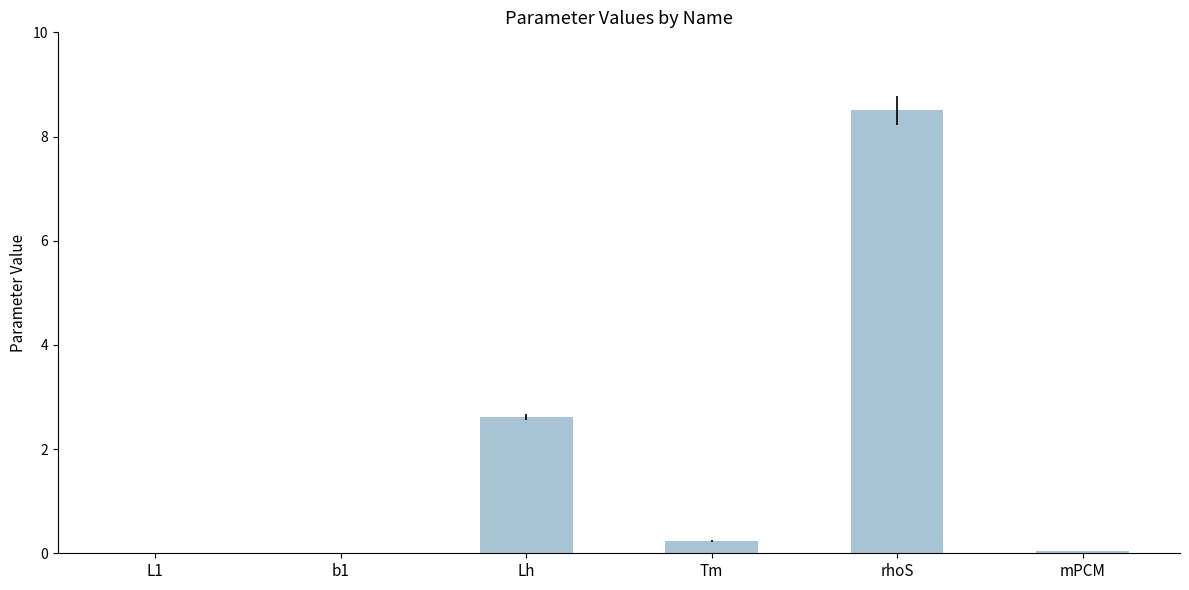

Where is the data nearest to the value 4?

Lh